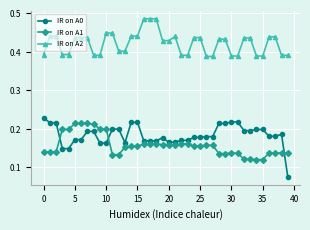

Which series has the widest spread of values?

IR on A0